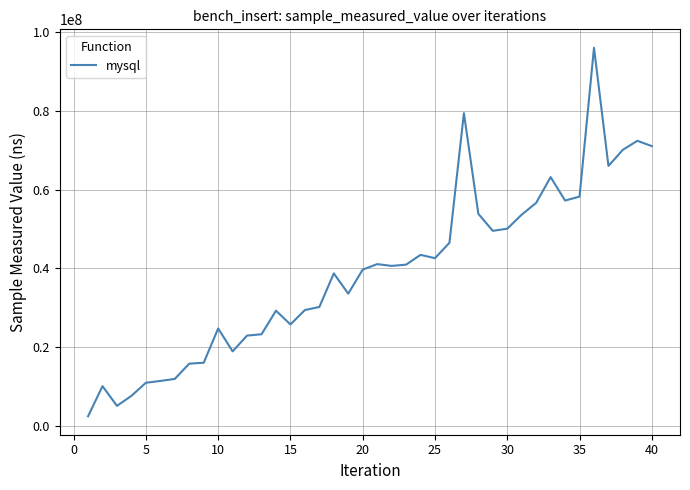

What is the greatest value displayed?

96077224